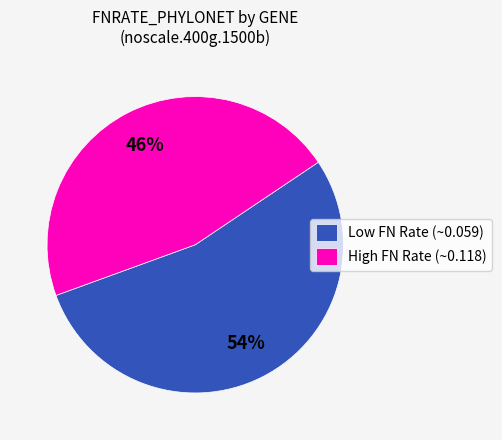

Combined, do High FN Rate (~0.118) and Low FN Rate (~0.059) account for over 50%?

Yes